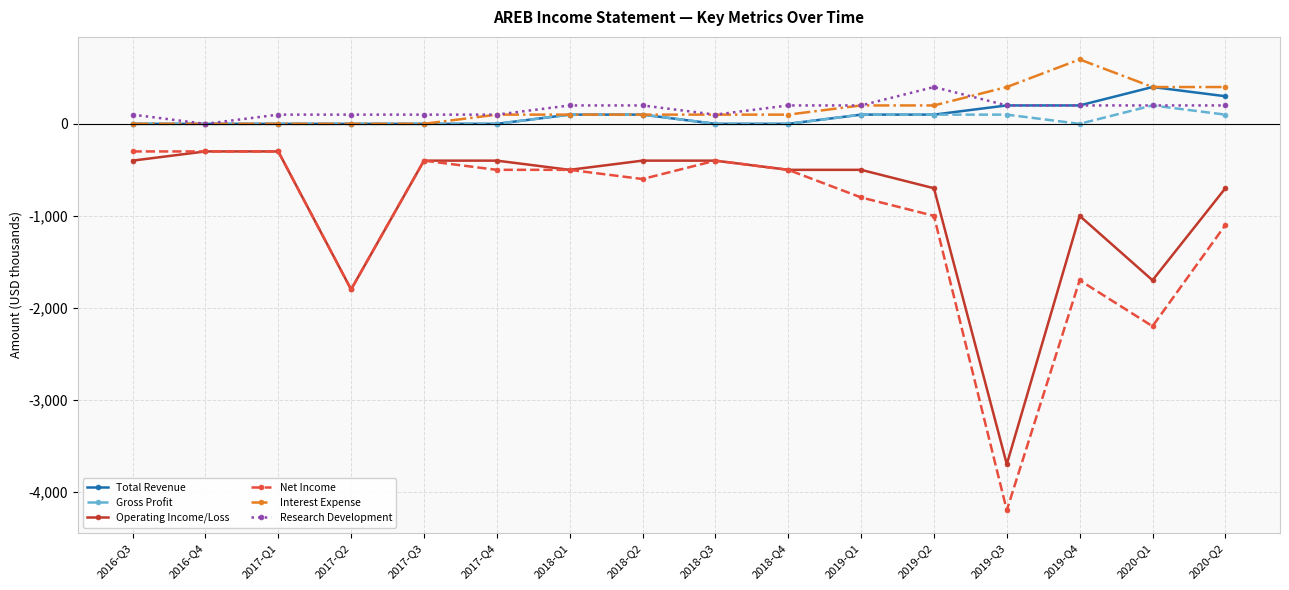

What is the label of the 9th point from the left?

2018-Q3